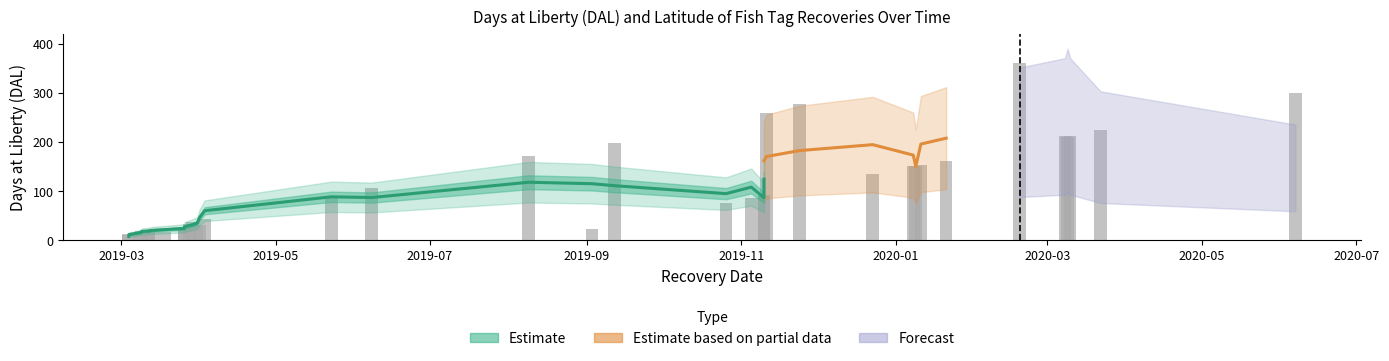

Which series has the largest total across all categories?

DAL_estimate